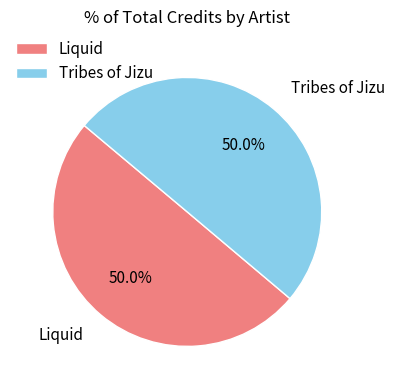

Approximately how many times larger is the value at Tribes of Jizu compared to Liquid?

1.0